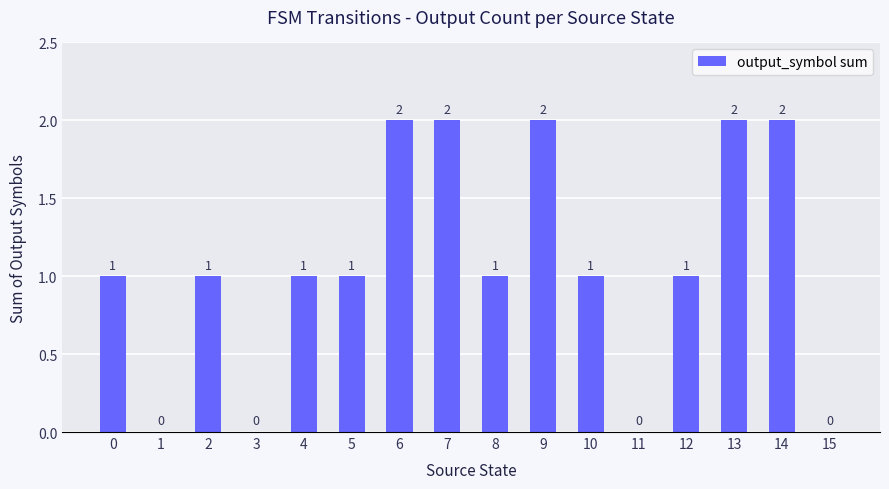

Approximately how many times larger is the value at 14 compared to 4?

2.0